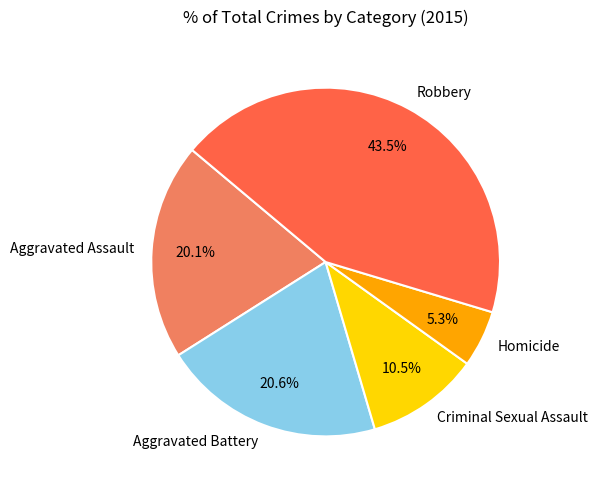

Which category has the biggest portion of the pie?

Robbery